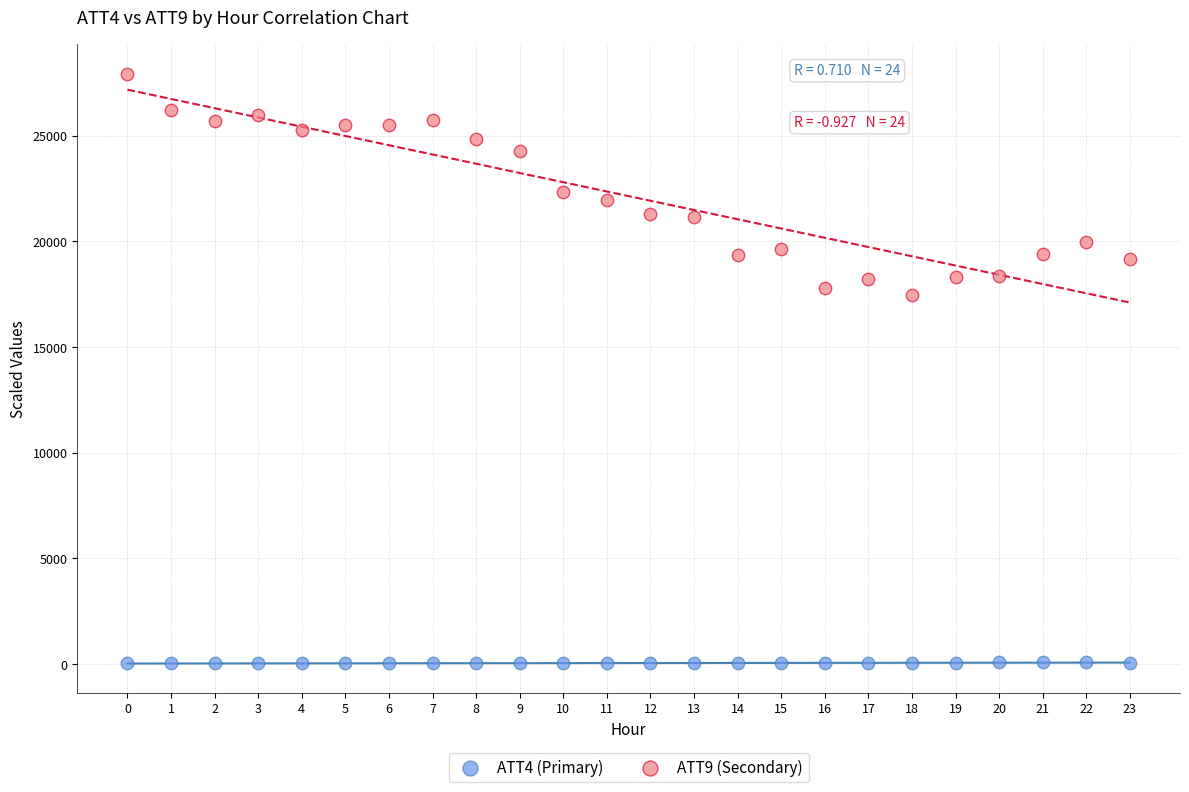

Across all series, what Y value is closest to 13977?

17463.1